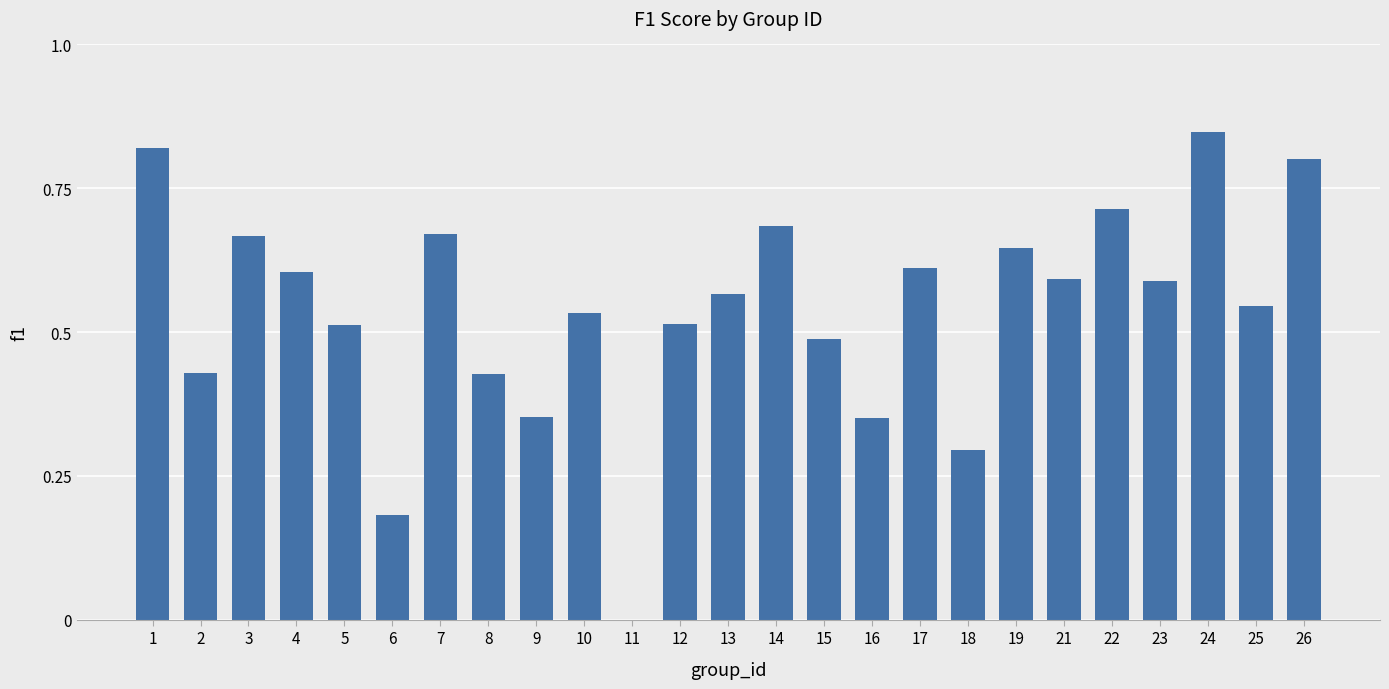

True or false: the data shows 1.1 at 19.

False